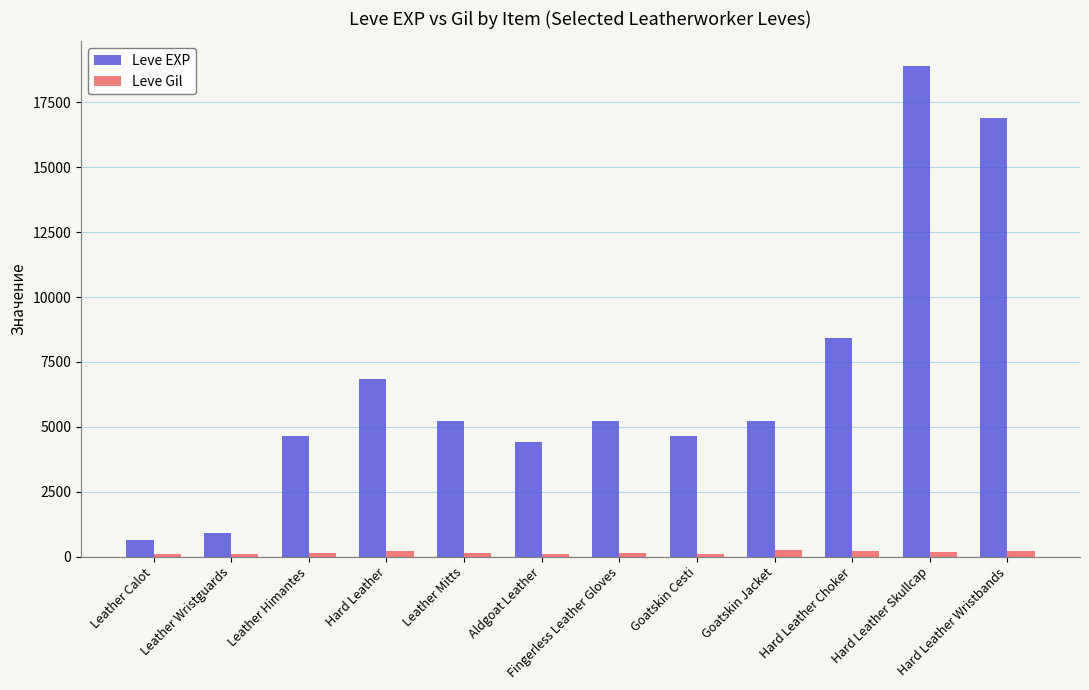

What is the maximum value for Leve Gil?

248